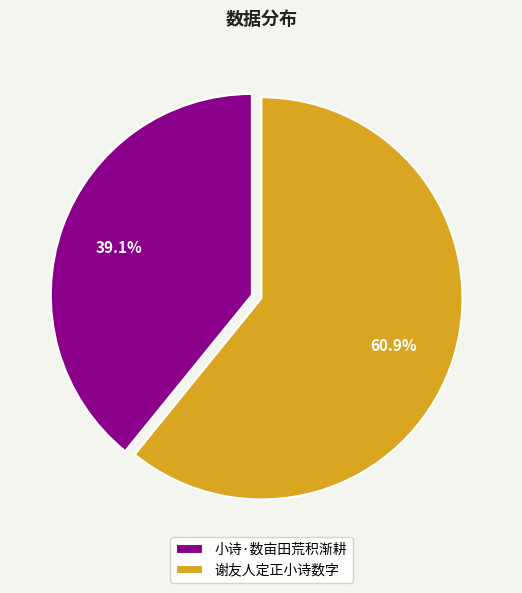

How many segments does this pie chart have?

2